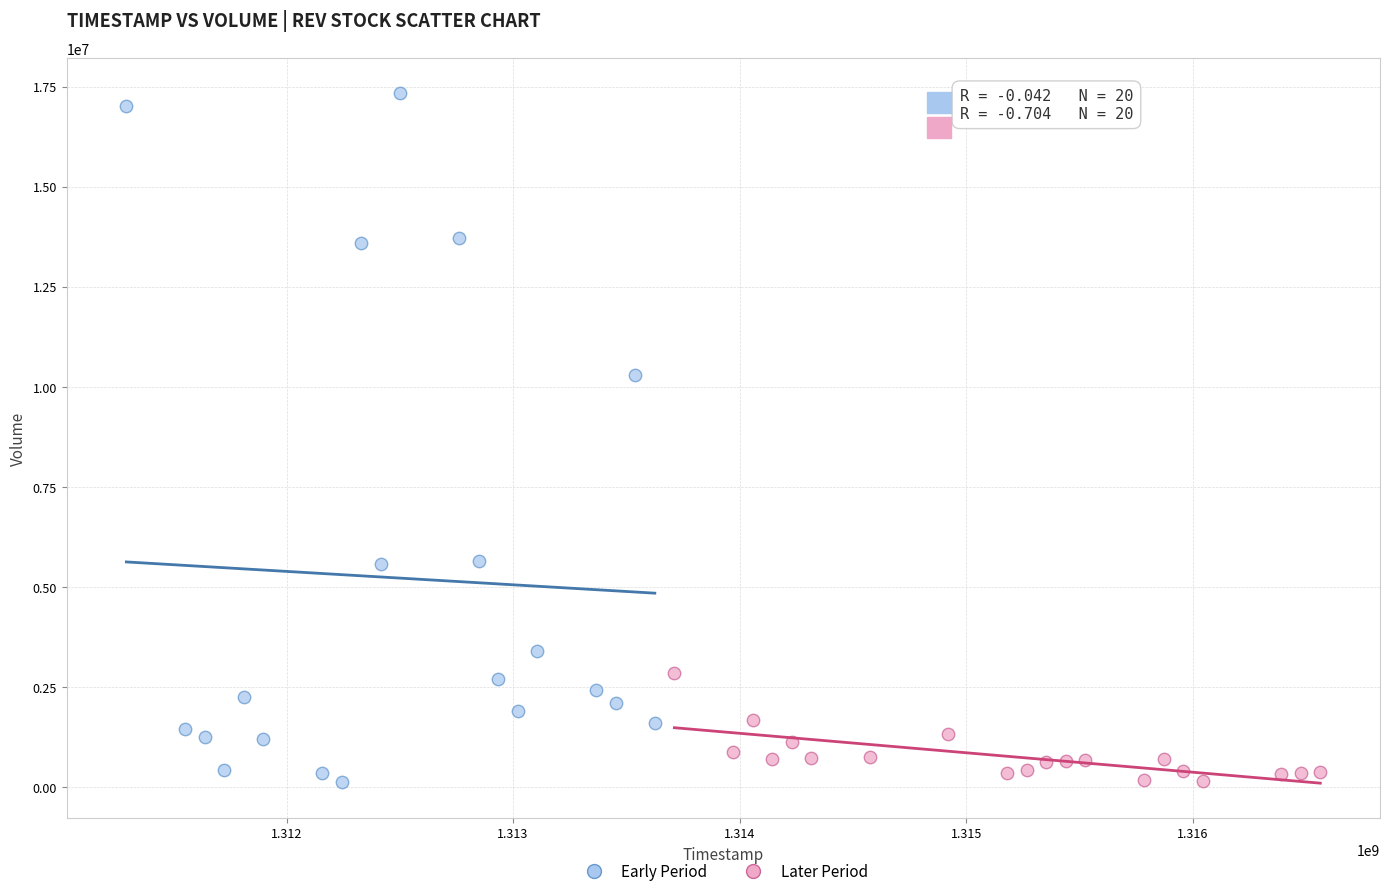

Which series has the largest Y range (max minus min)?

Early Period